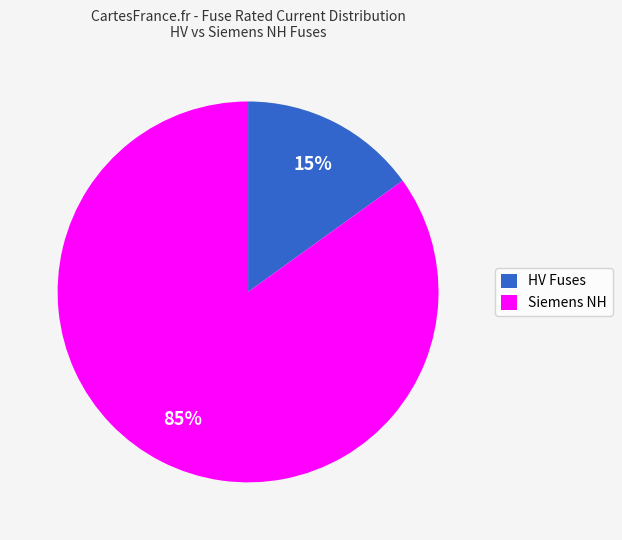

To the nearest percent, what is the difference between the largest and smallest slice percentages?

70%